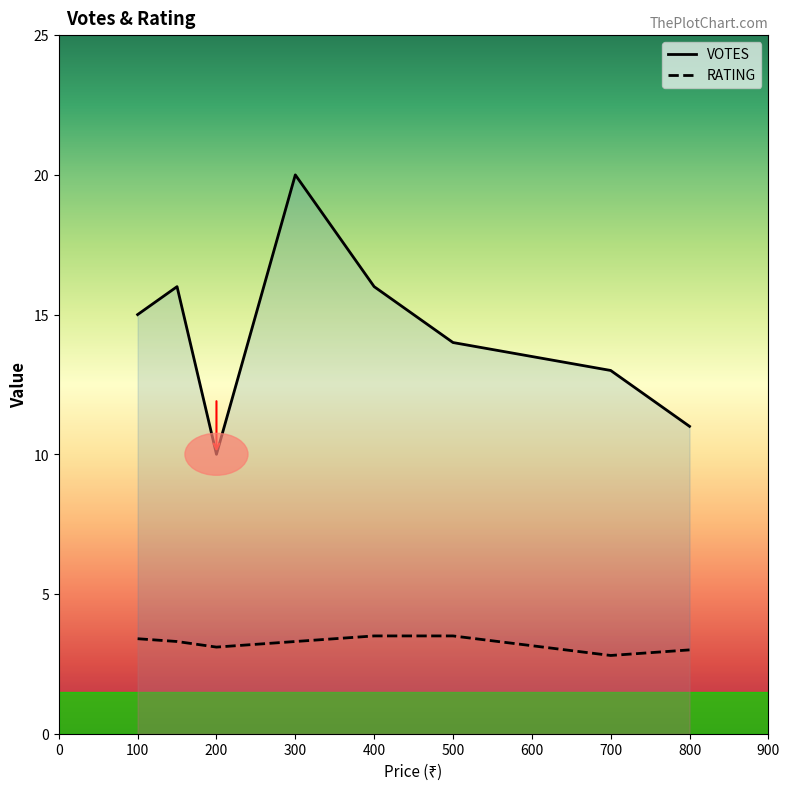

True or false: VOTES and RATING cross at least once.

False